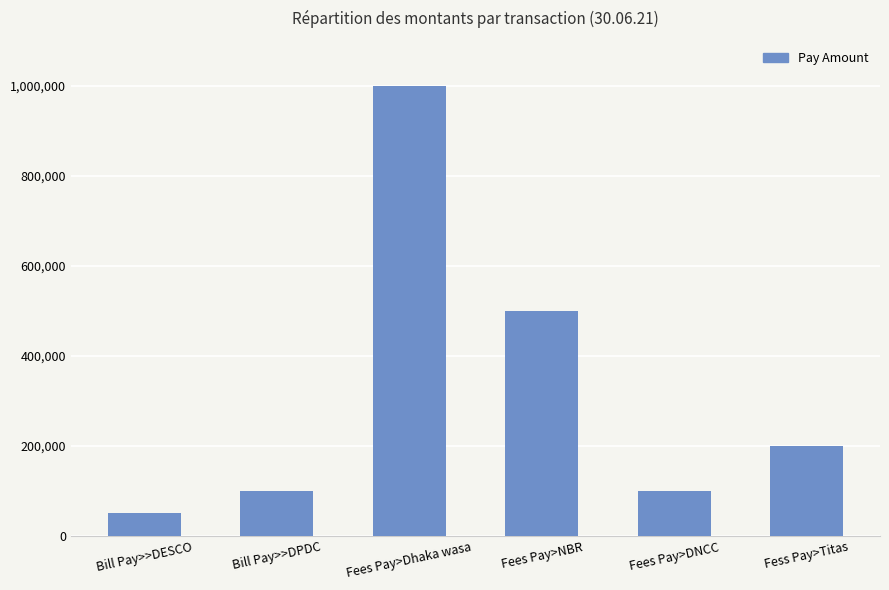

What is the value of the 3rd bar from the left?

1000000